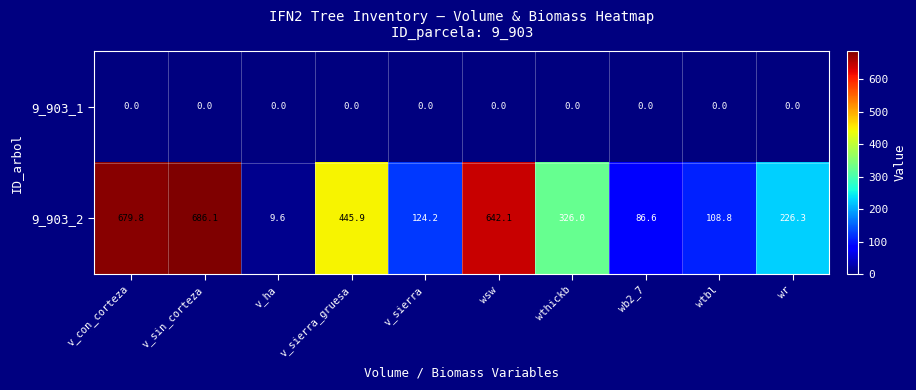

Reading left to right, list all the values displayed in this chart.

9_903_1: 0.0	0.0	0.0	0.0	0.0	0.0	0.0	0.0	0.0	0.0
9_903_2: 679.8	686.1	9.6	445.9	124.2	642.1	326.0	86.6	108.8	226.3